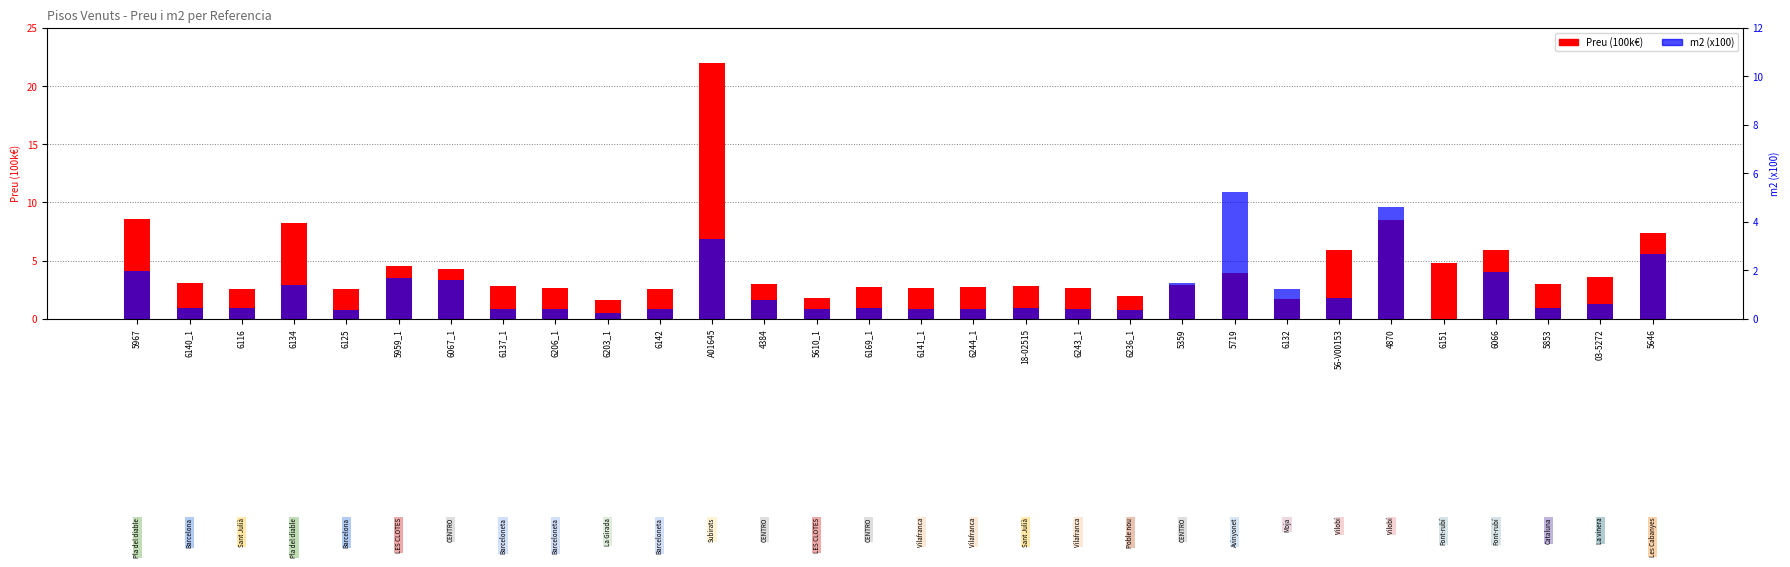

How many bars are there in each group?

2